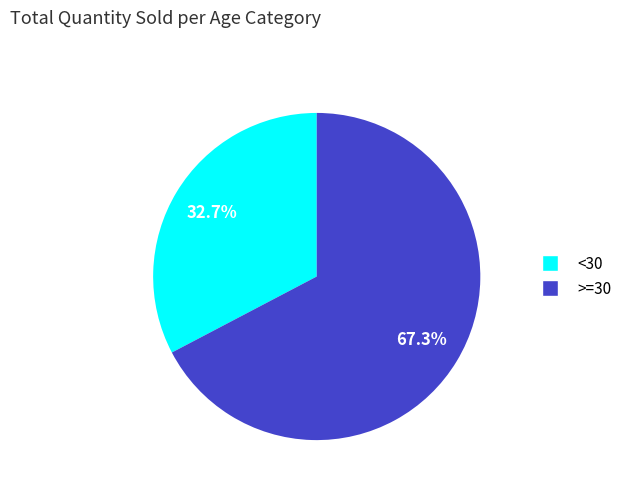

How many slices are in this pie chart?

2